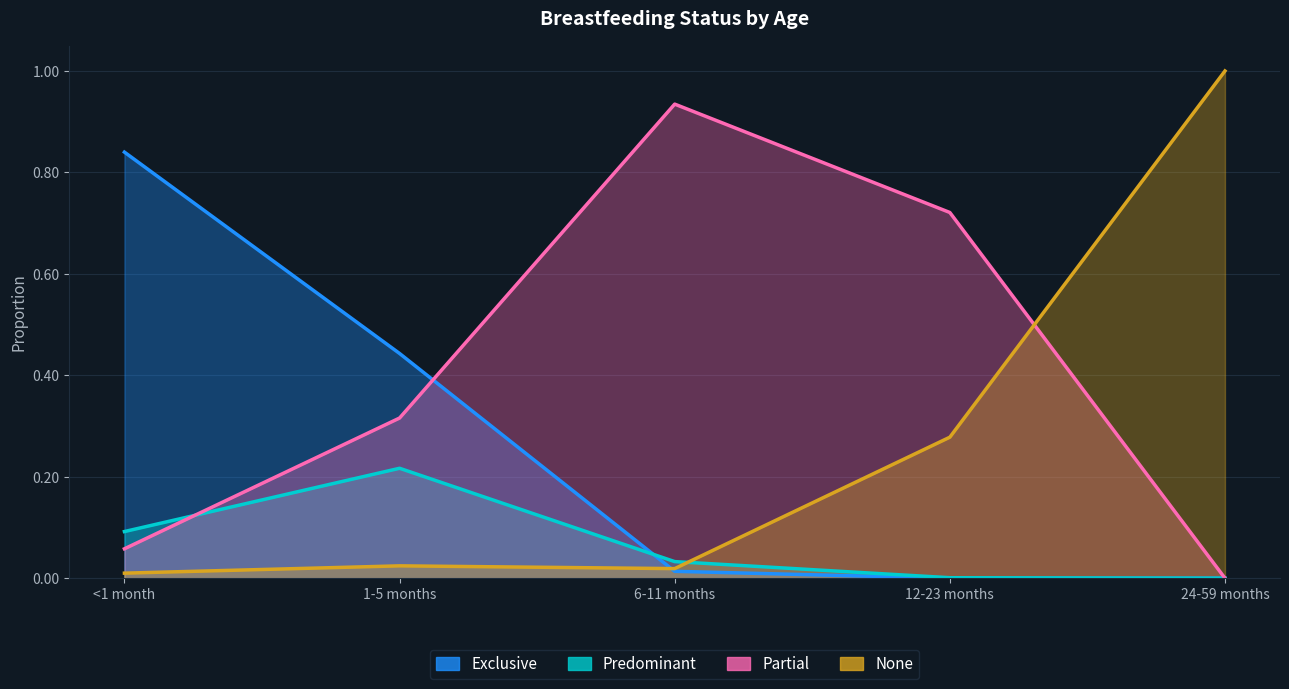

Reading right to left, extract all data points from this chart.

Exclusive: 24-59 months=0.0	12-23 months=0.0	6-11 months=0.0	1-5 months=0.4	<1 month=0.8
Predominant: 24-59 months=0.0	12-23 months=0.0	6-11 months=0.0	1-5 months=0.2	<1 month=0.1
Partial: 24-59 months=0.0	12-23 months=0.7	6-11 months=0.9	1-5 months=0.3	<1 month=0.1
None: 24-59 months=1.0	12-23 months=0.3	6-11 months=0.0	1-5 months=0.0	<1 month=0.0